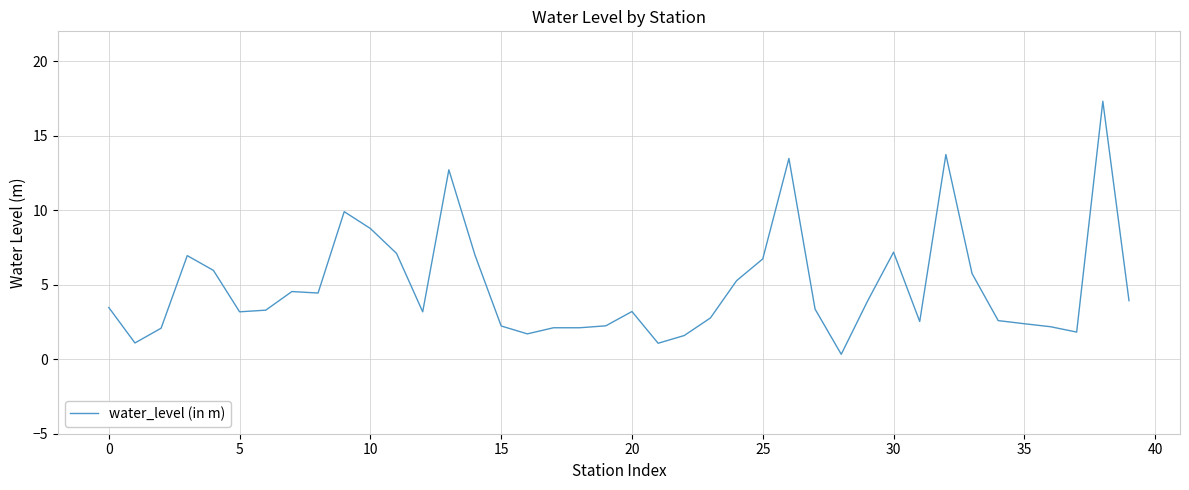

What is the difference between the maximum and minimum values?

17.0